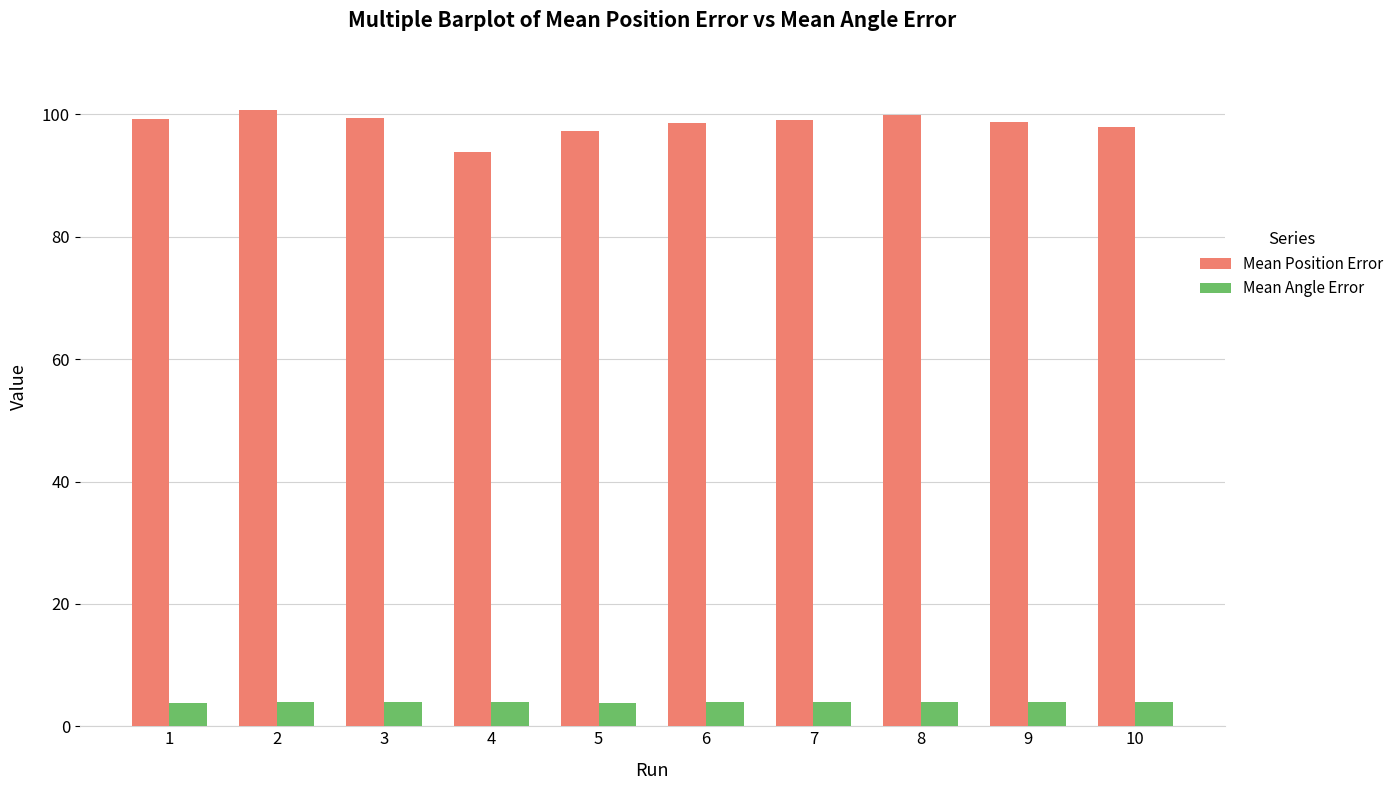

The Mean Position Error series shows 45.7 at 9. True or false?

False